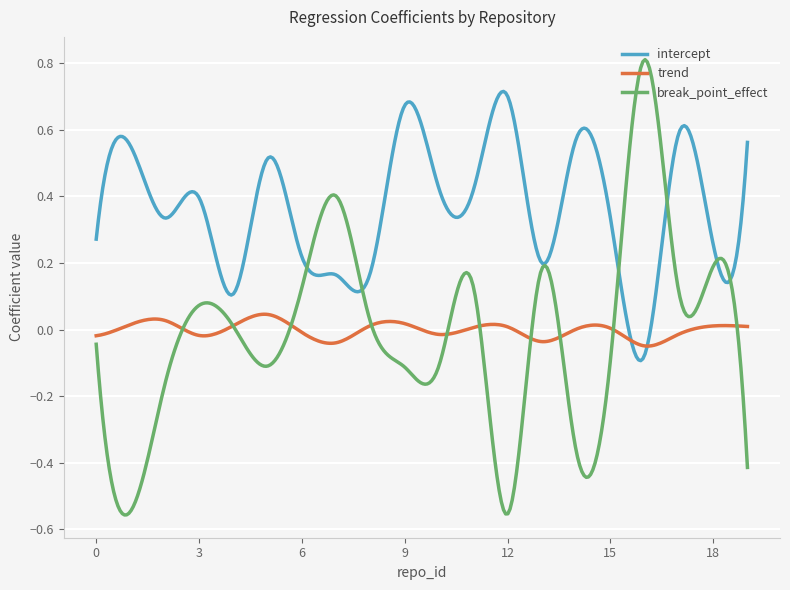

Which series has the widest spread of values?

break_point_effect